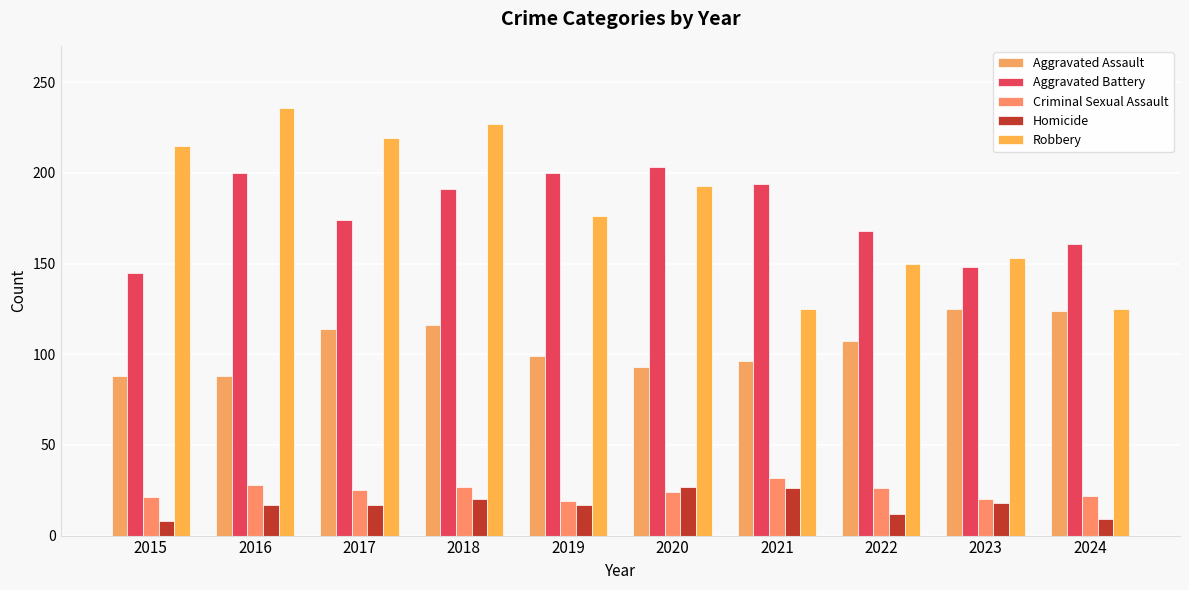

True or false: Robbery has a value of 193 at 2020.

True